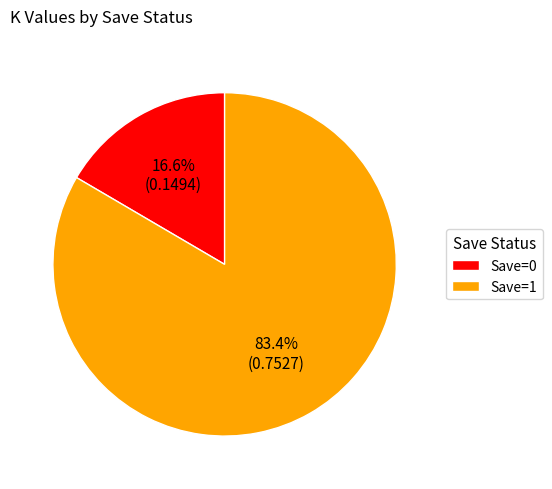

Between Save=0 and Save=1, which is larger?

Save=1